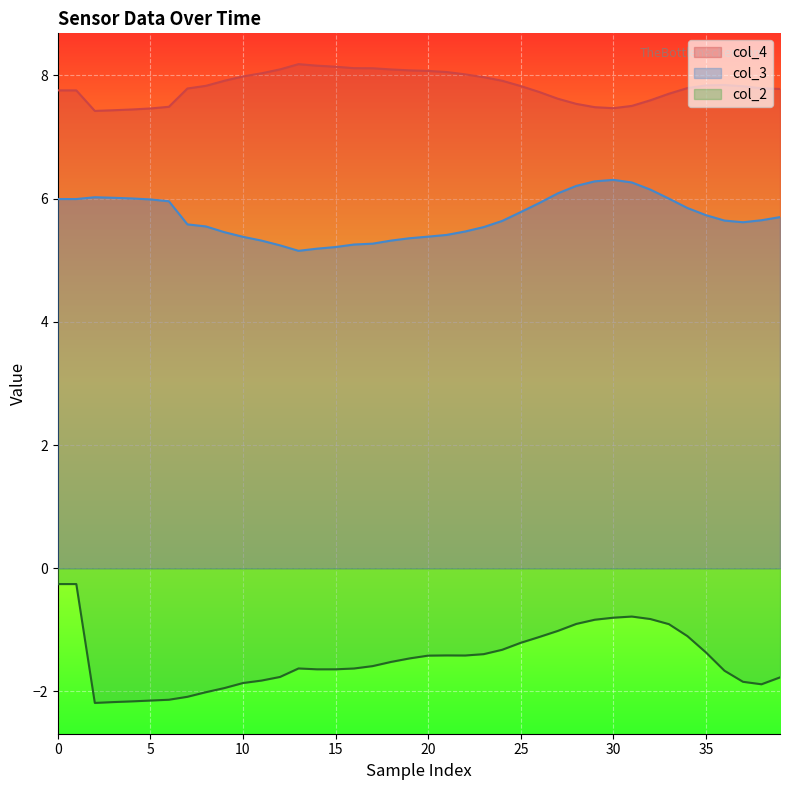

Rank the series by their average value, from highest to lowest.

col_4, col_3, col_2